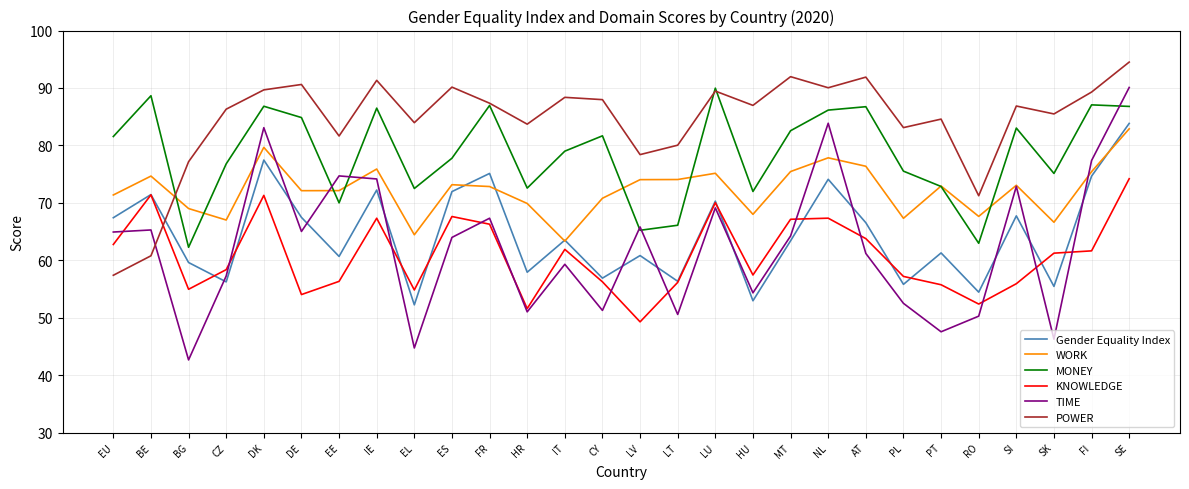

At DE, list the series in order from smallest to largest.

KNOWLEDGE, TIME, Gender Equality Index, WORK, MONEY, POWER